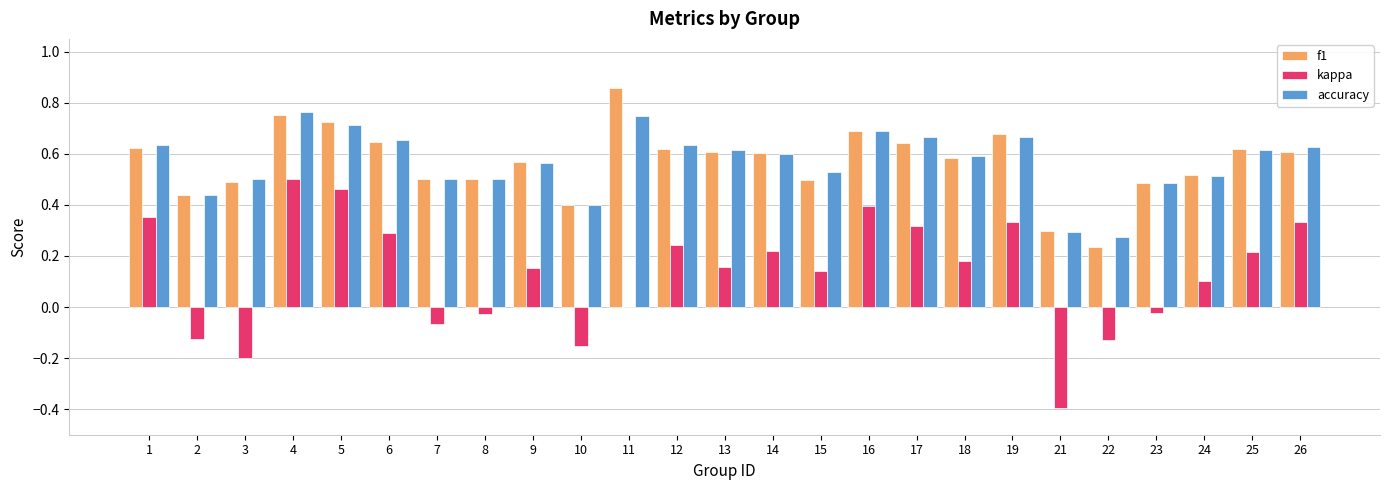

What is the sum of all accuracy values?

14.2